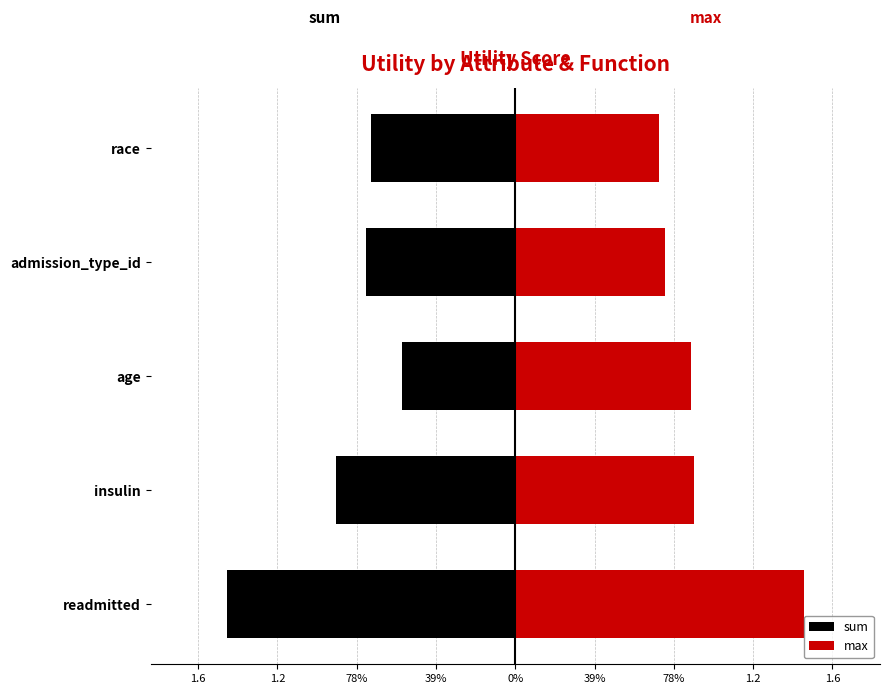

Between readmitted and admission_type_id, which series saw the biggest shift?

sum